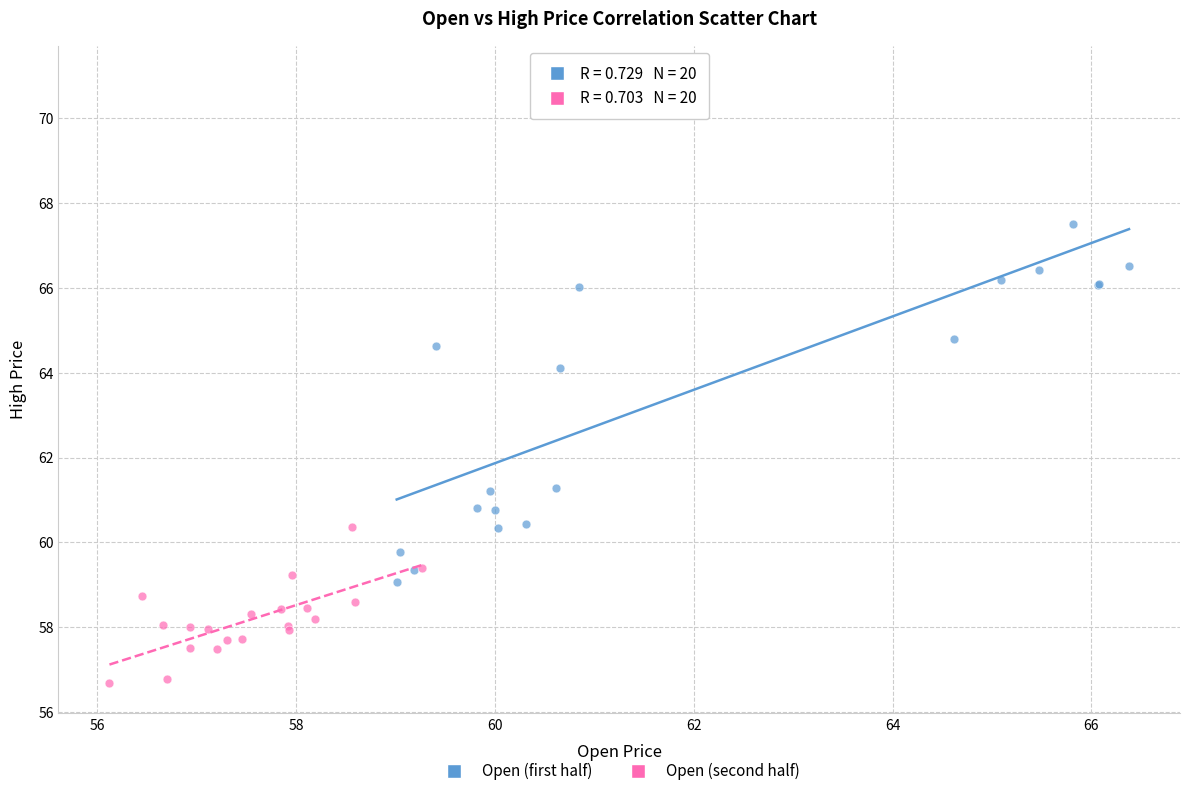

Which series reaches the minimum Y coordinate?

Open (second half)